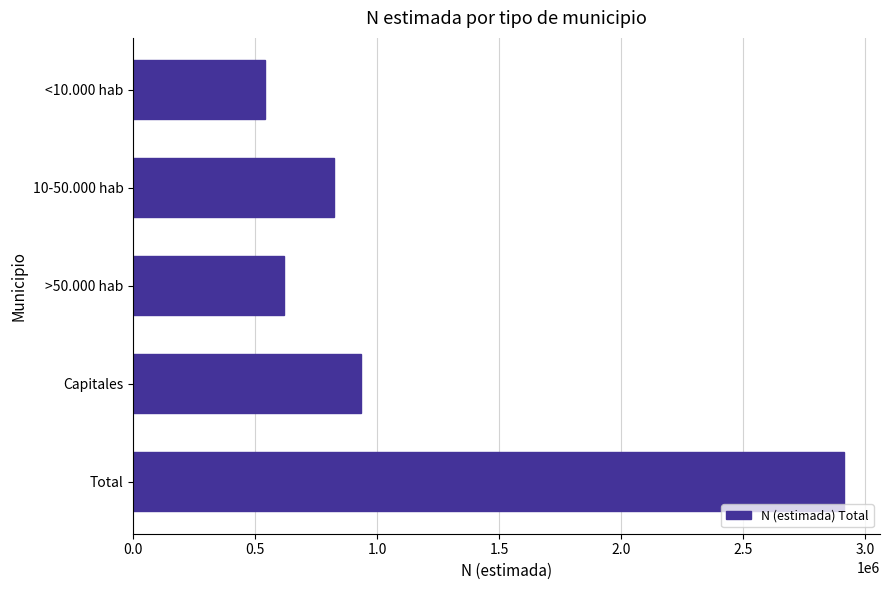

Reading bottom to top, transcribe all the data shown in this chart.

Total=2916562	Capitales=936240	>50.000 hab=616875	10-50.000 hab=823585	<10.000 hab=539858